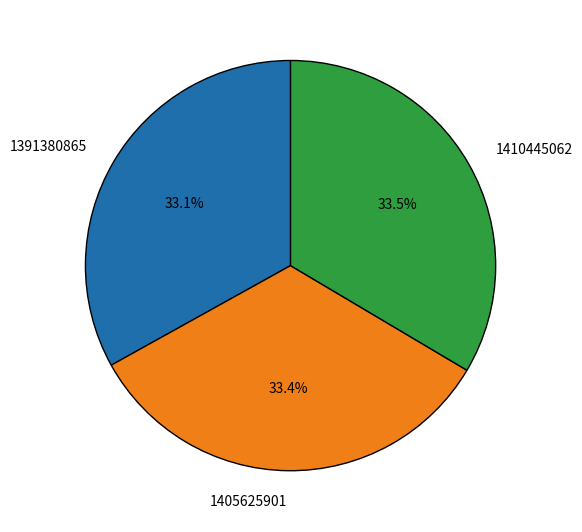

To the nearest percent, what is the combined percentage of 1405625901 and 1410445062?

67%